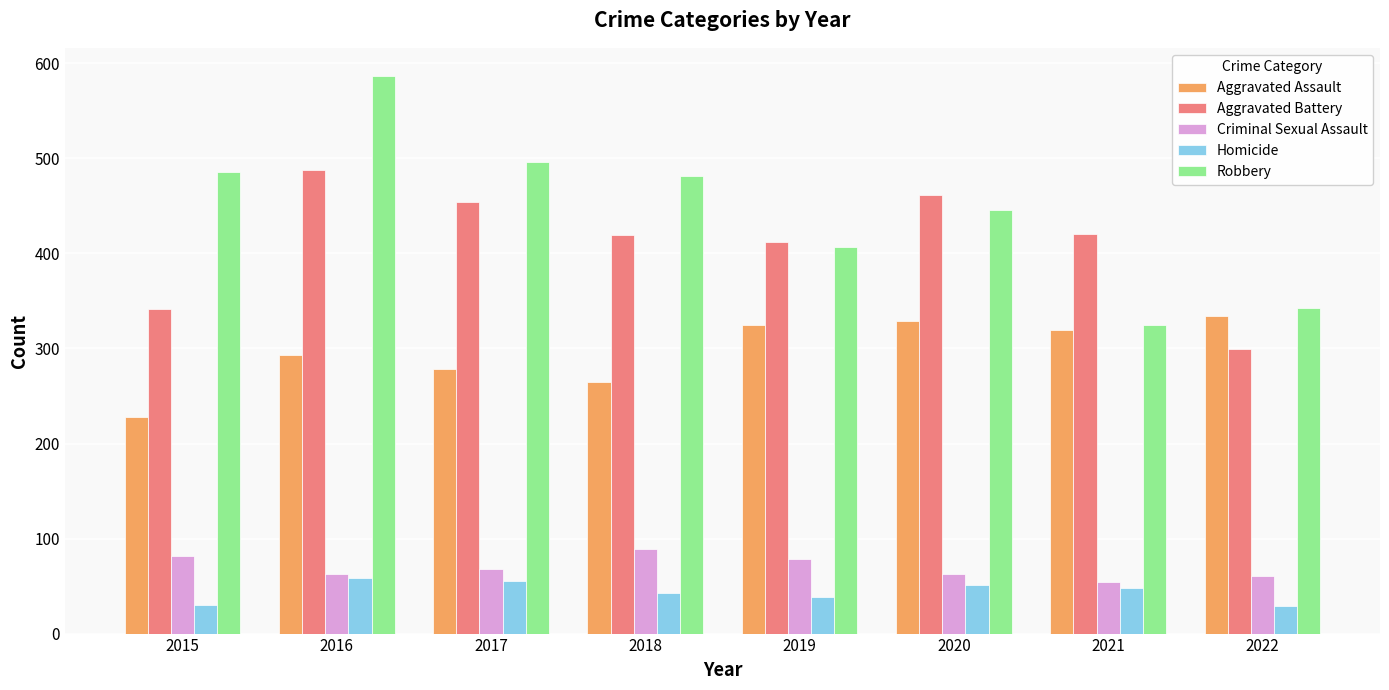

At which category is the sum across all series the highest?

2016